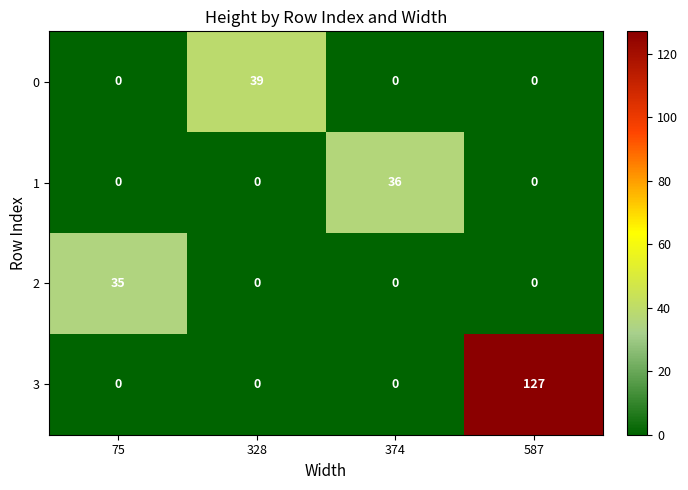

Rank the series by their maximum value, from lowest to highest.

2, 1, 0, 3